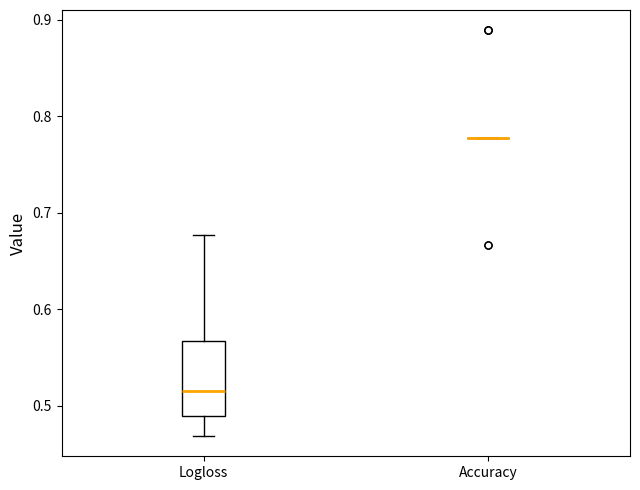

Which box is the tallest, from its lower edge to its upper edge?

Logloss